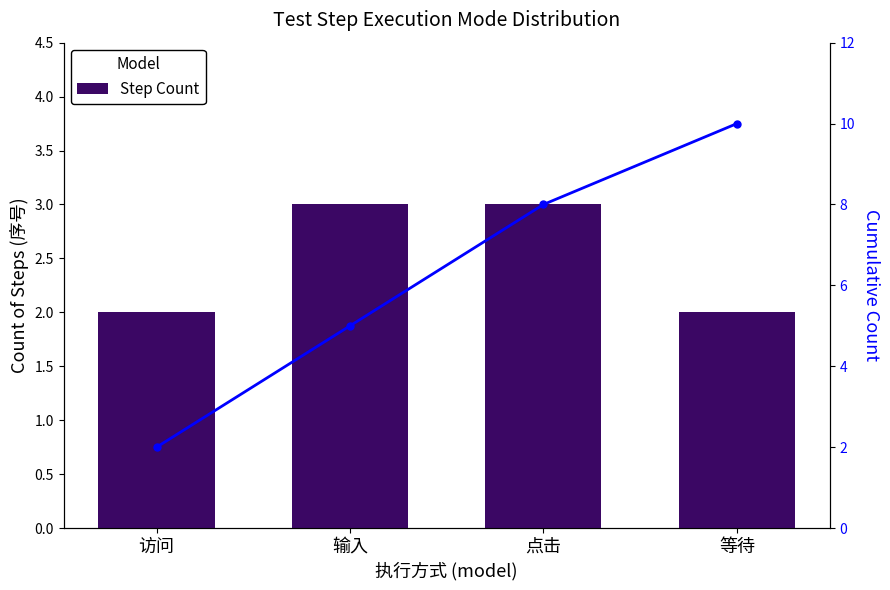

Reading left to right, extract all data points from this chart.

Step Count: 2	3	3	2
Cumulative Count: 2	5	8	10